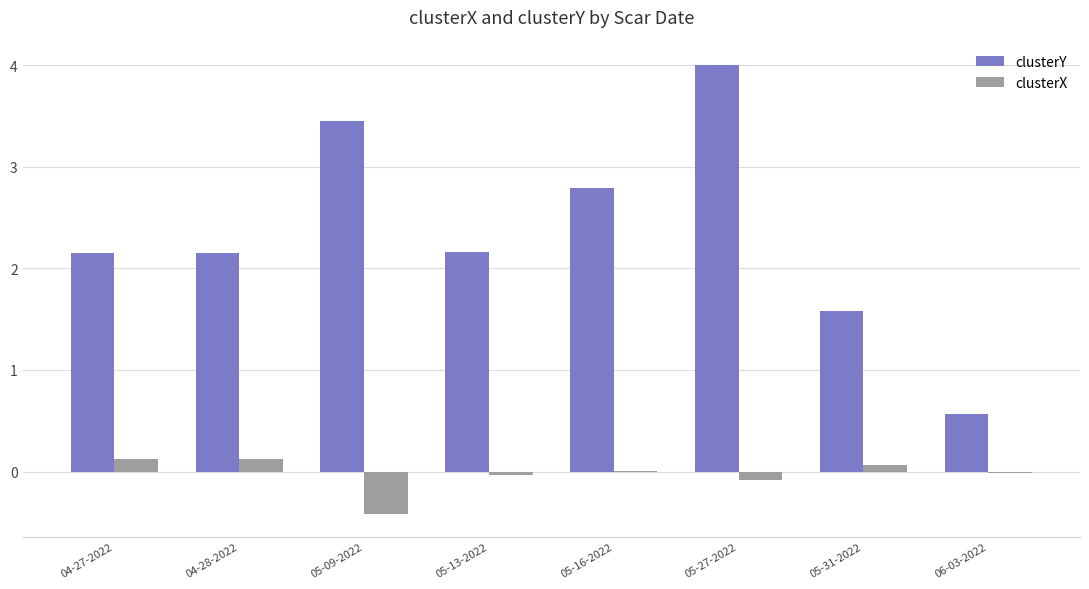

Which series has the largest range (max minus min)?

clusterY